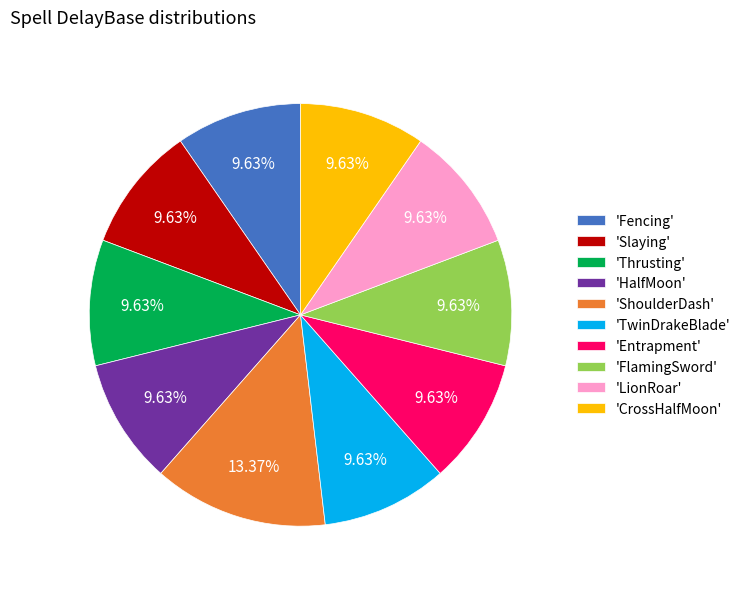

Which category has the biggest portion of the pie?

'ShoulderDash'